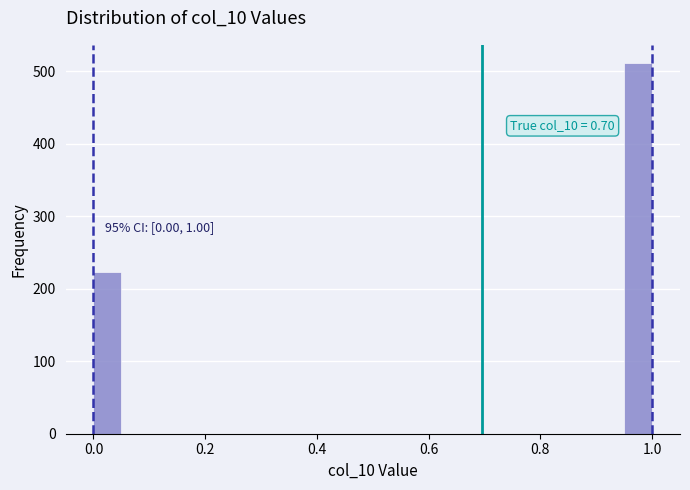

Read against the x-axis, roughly where is the centre of the tallest bar?

0.98